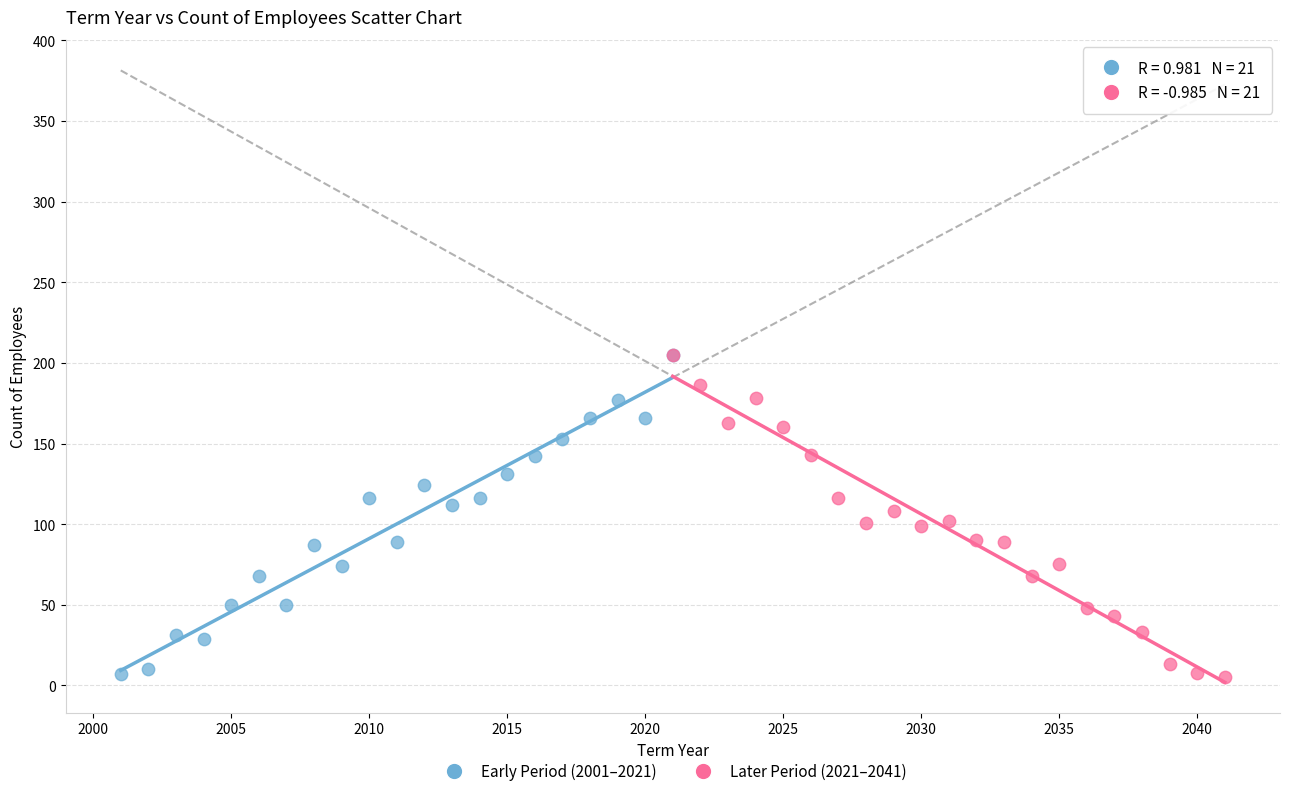

What are all the series names shown in the legend?

Early Period (2001–2021), Later Period (2021–2041)